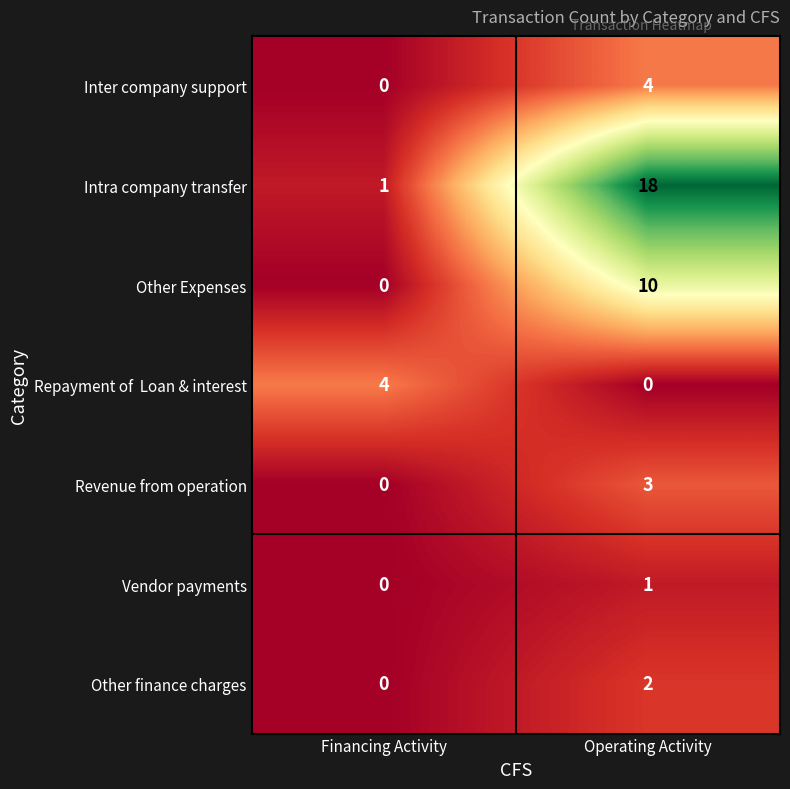

Which series has the largest range (max minus min)?

Intra company transfer